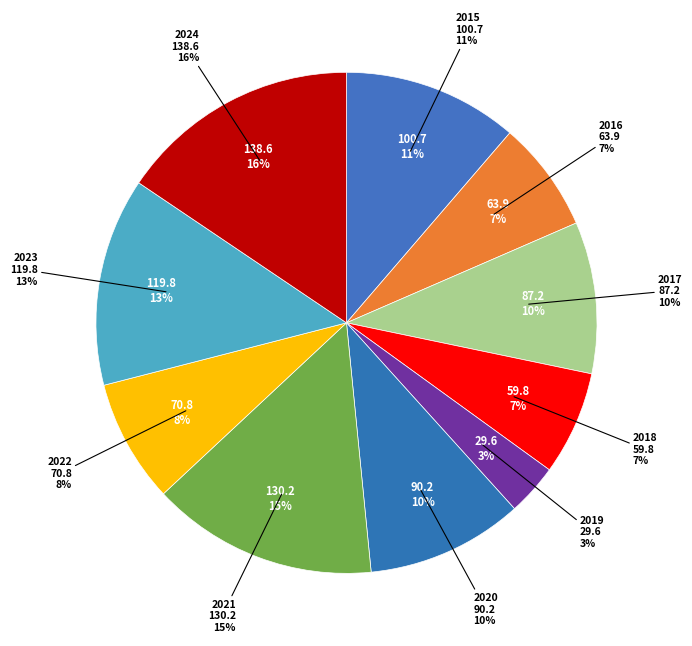

To the nearest percent, what is the combined percentage of 2018 and 2019?

10%